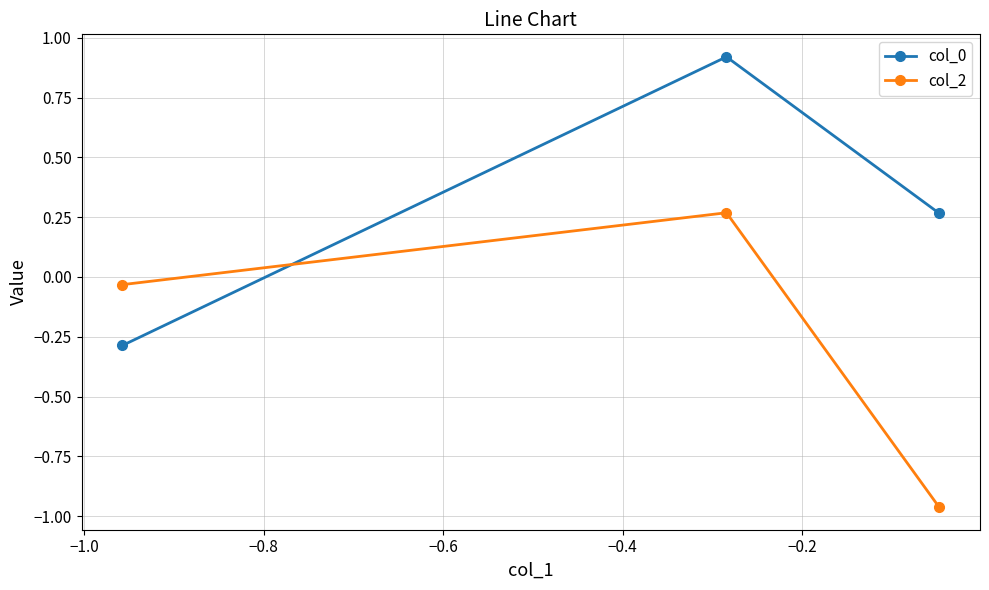

How many values in col_2 are below zero?

2